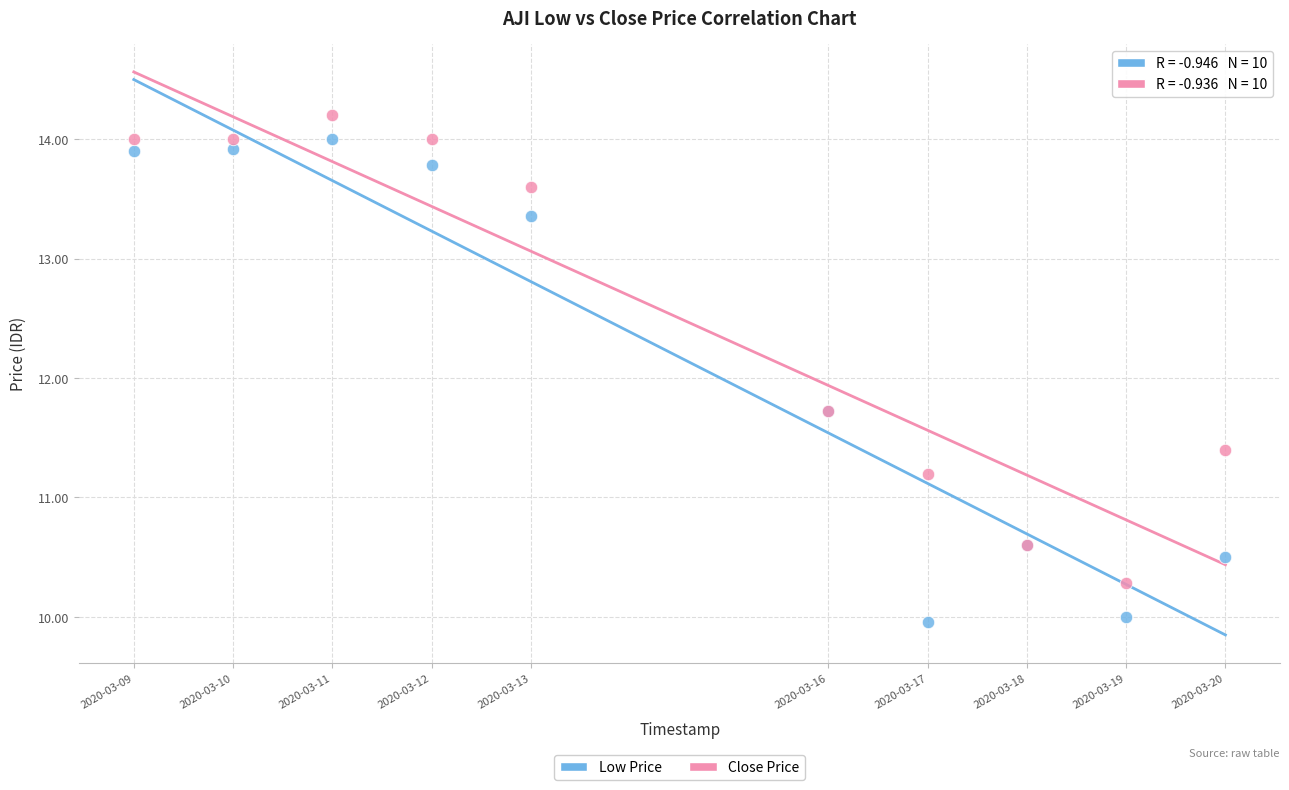

Which series contains the lowest Y value?

Low Price